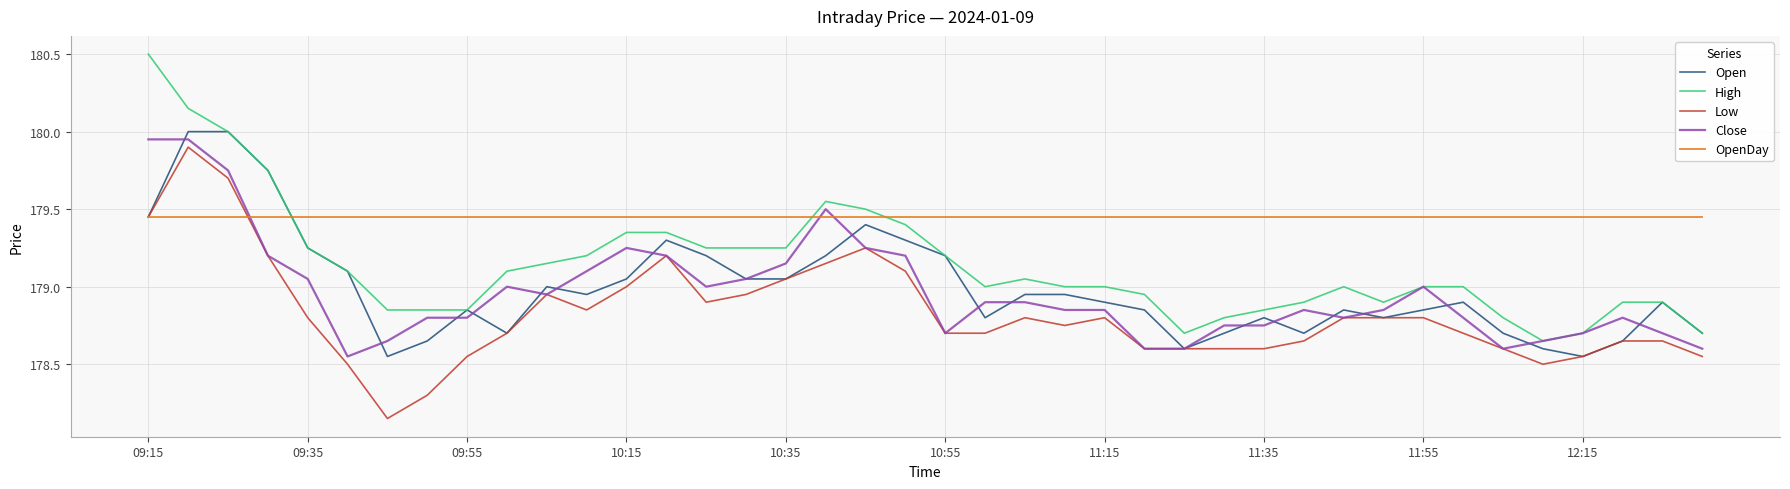

What is the greatest value displayed?

180.5